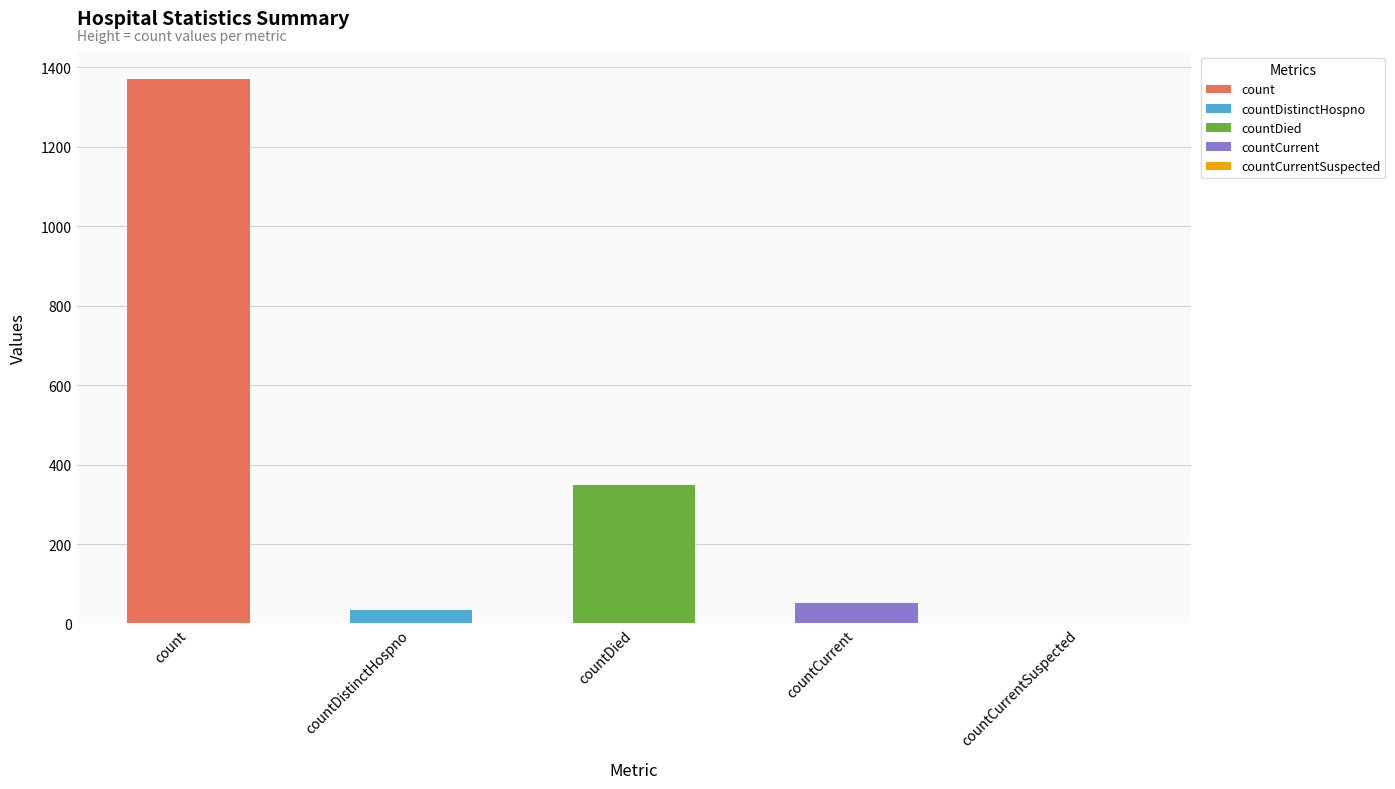

Where does the data first go above 52?

count